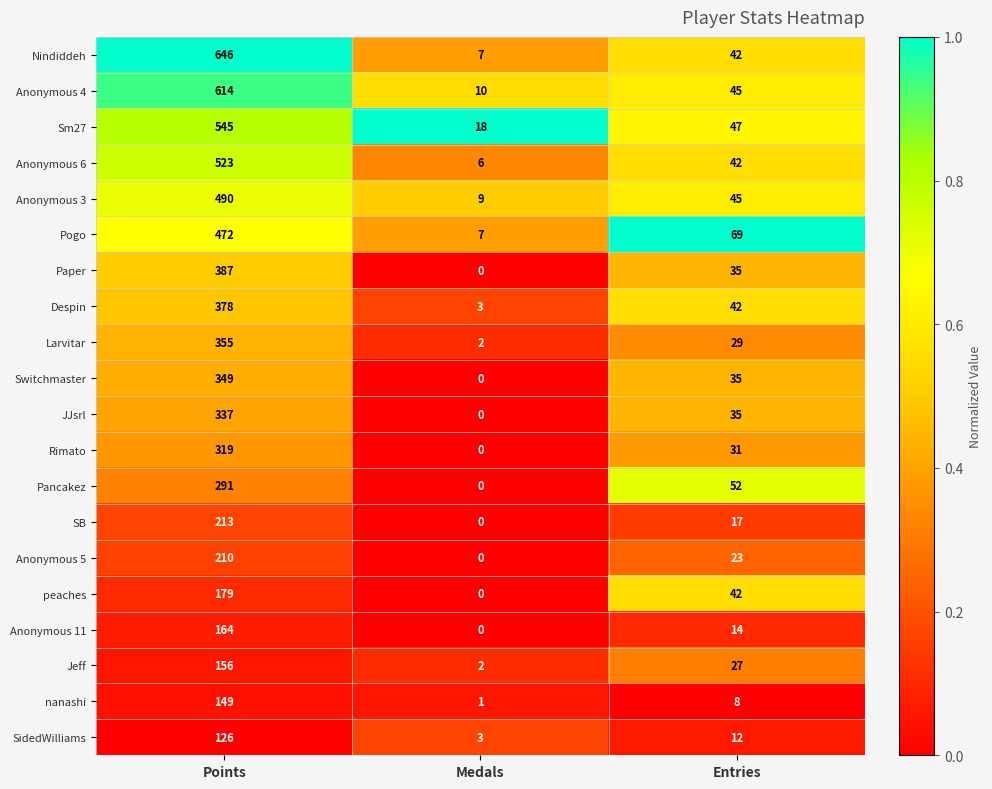

What is the maximum value for nanashi?

149